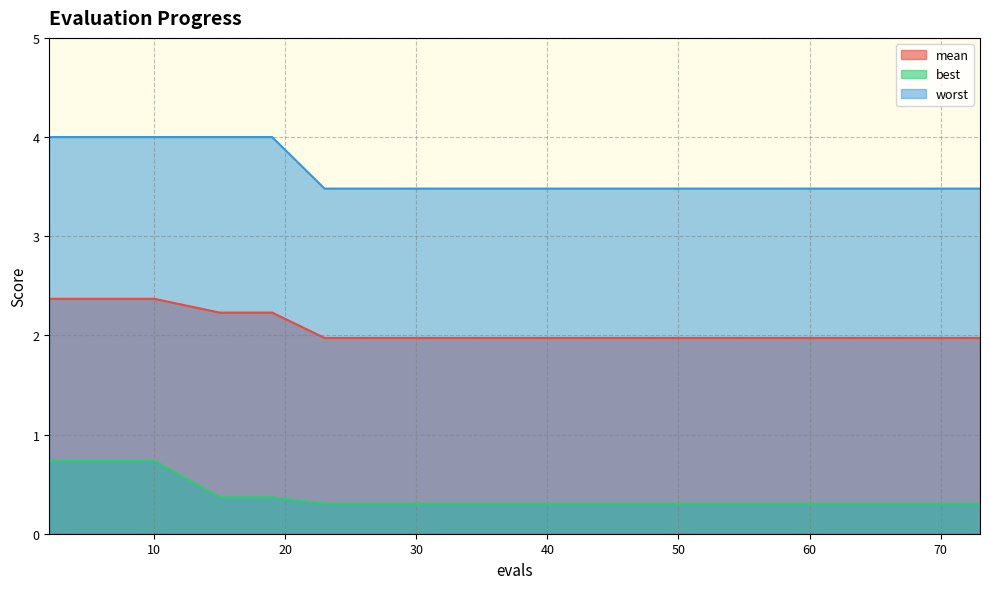

What is the difference between the maximum and minimum values in the mean series?

0.4